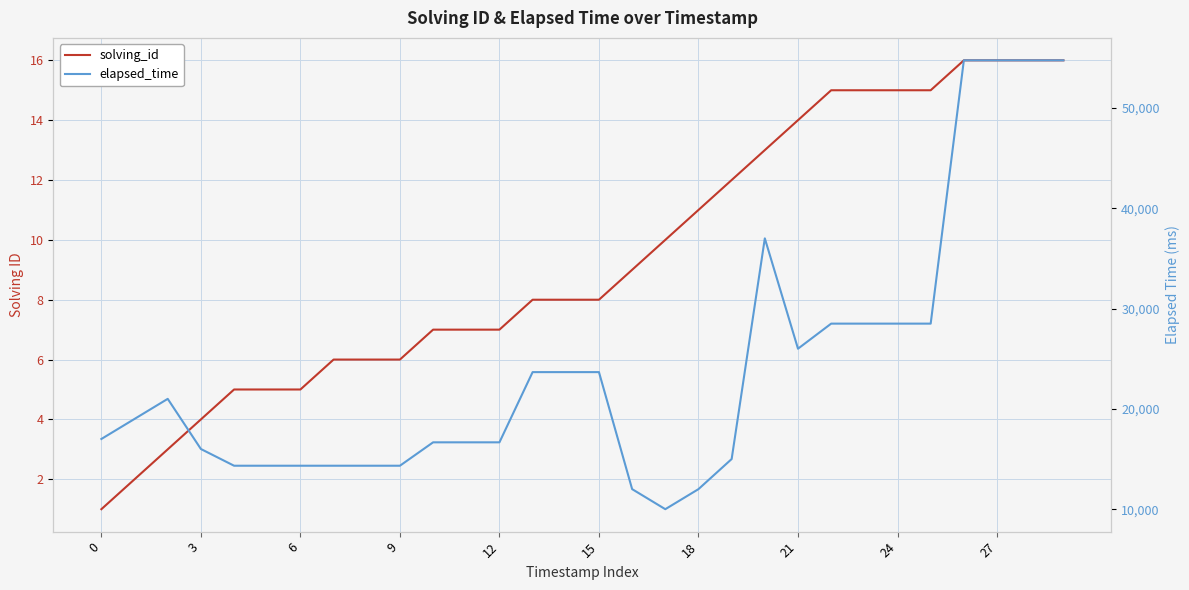

At which label is solving_id closest to 8?

13